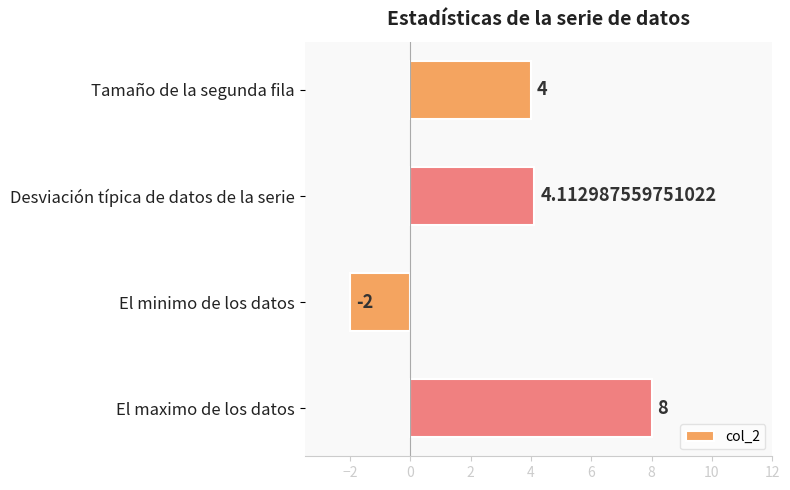

Count the number of data series in this chart.

1